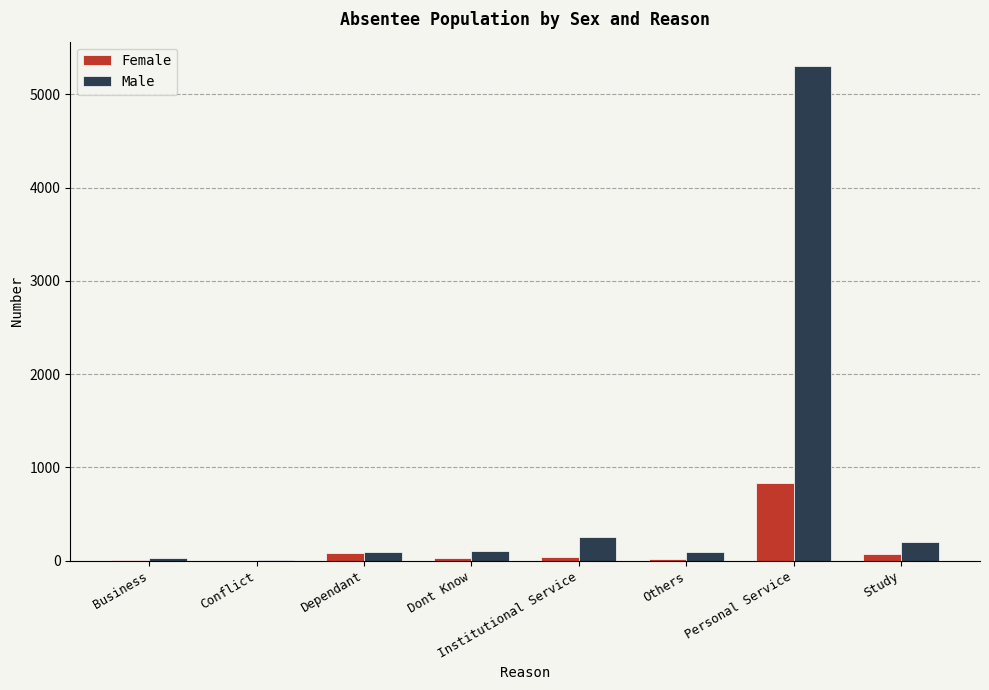

What is the sum of all Male values?

6086